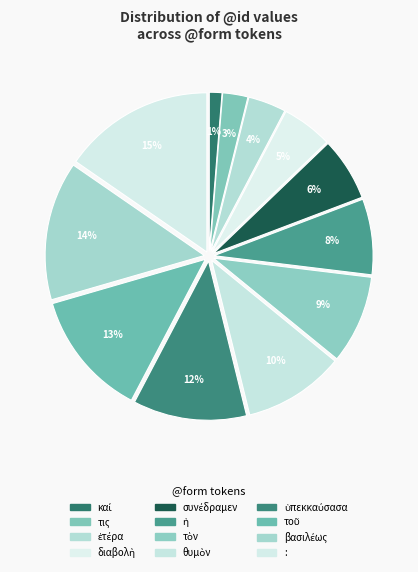

Does any single category account for the majority?

No